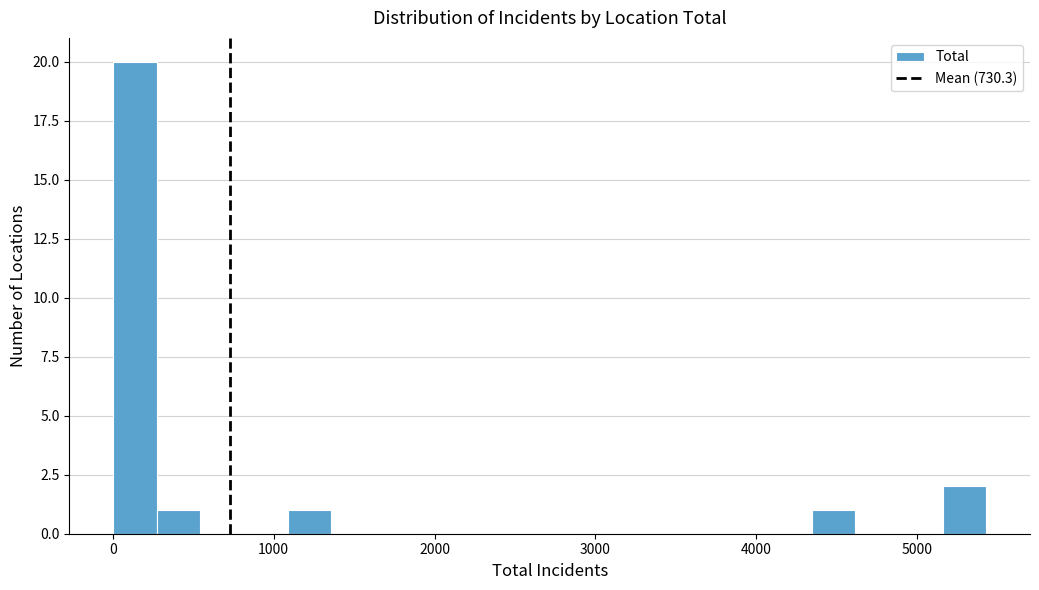

Around what value on the x-axis is the tallest bar? Give the approximate position of its centre, as read against the axis.

100